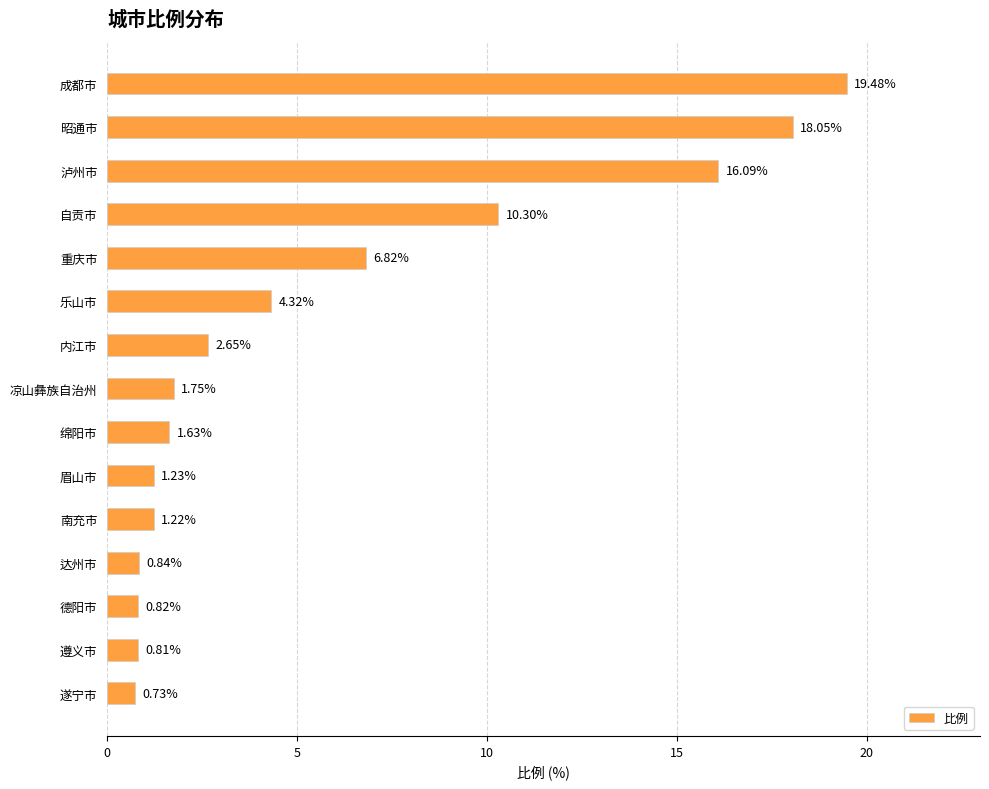

Rank the categories by value from lowest to highest.

遂宁市, 遵义市, 德阳市, 达州市, 南充市, 眉山市, 绵阳市, 凉山彝族自治州, 内江市, 乐山市, 重庆市, 自贡市, 泸州市, 昭通市, 成都市